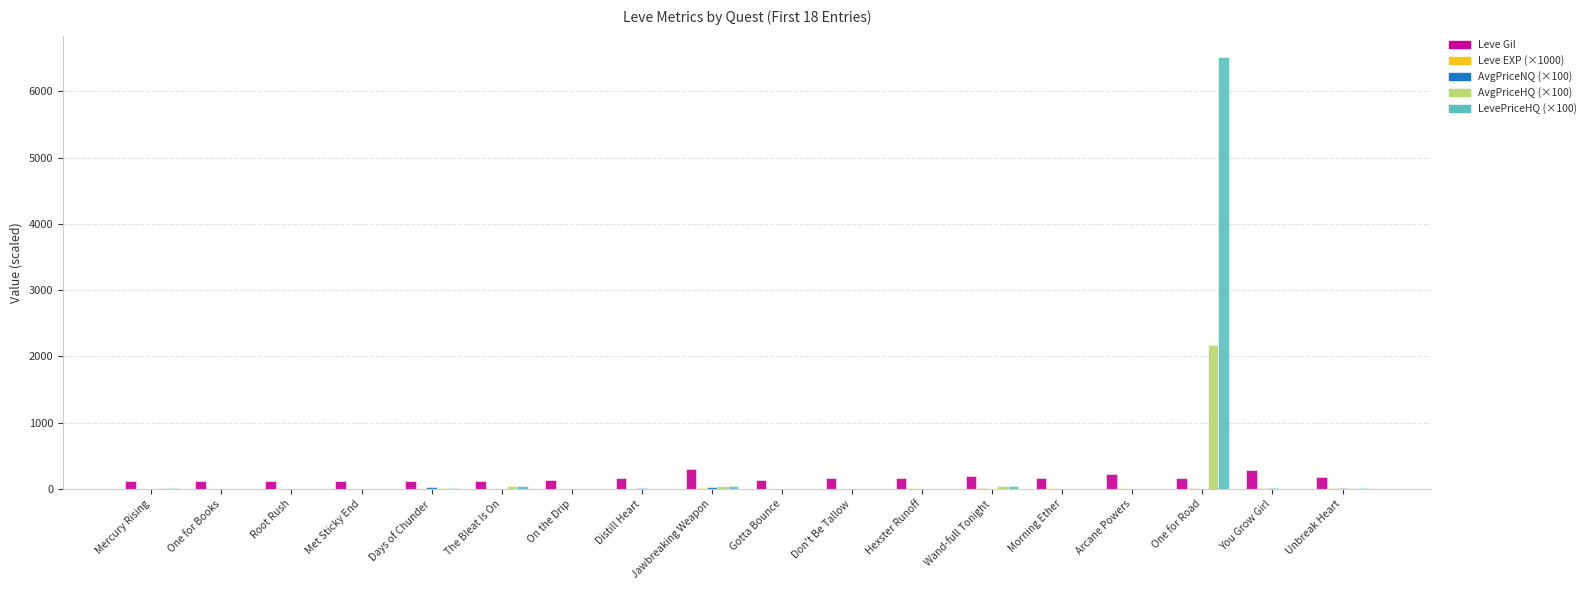

At which category is the sum across all series the highest?

One for Road